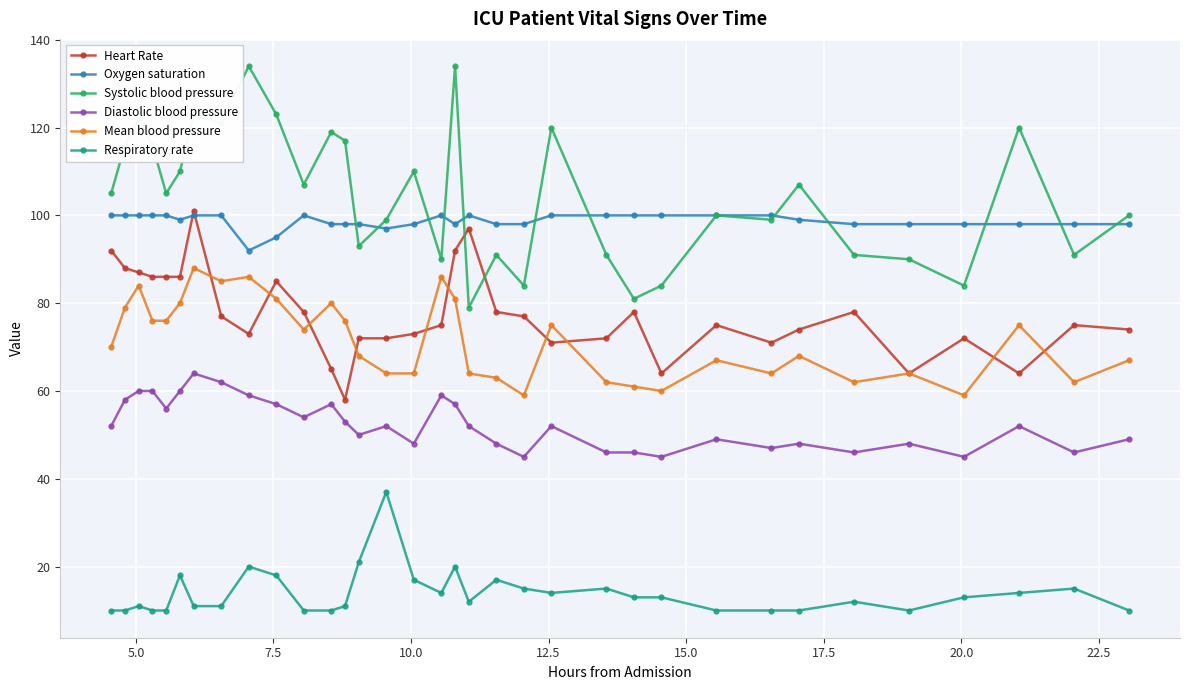

What is the highest value of the Oxygen saturation series?

100